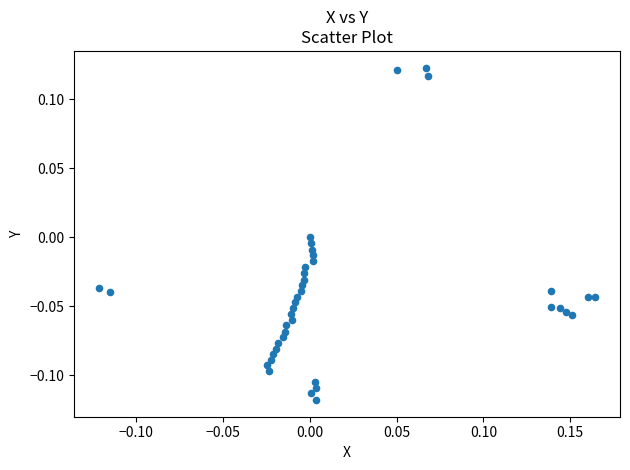

What is the range of X values (max minus min)?

0.3